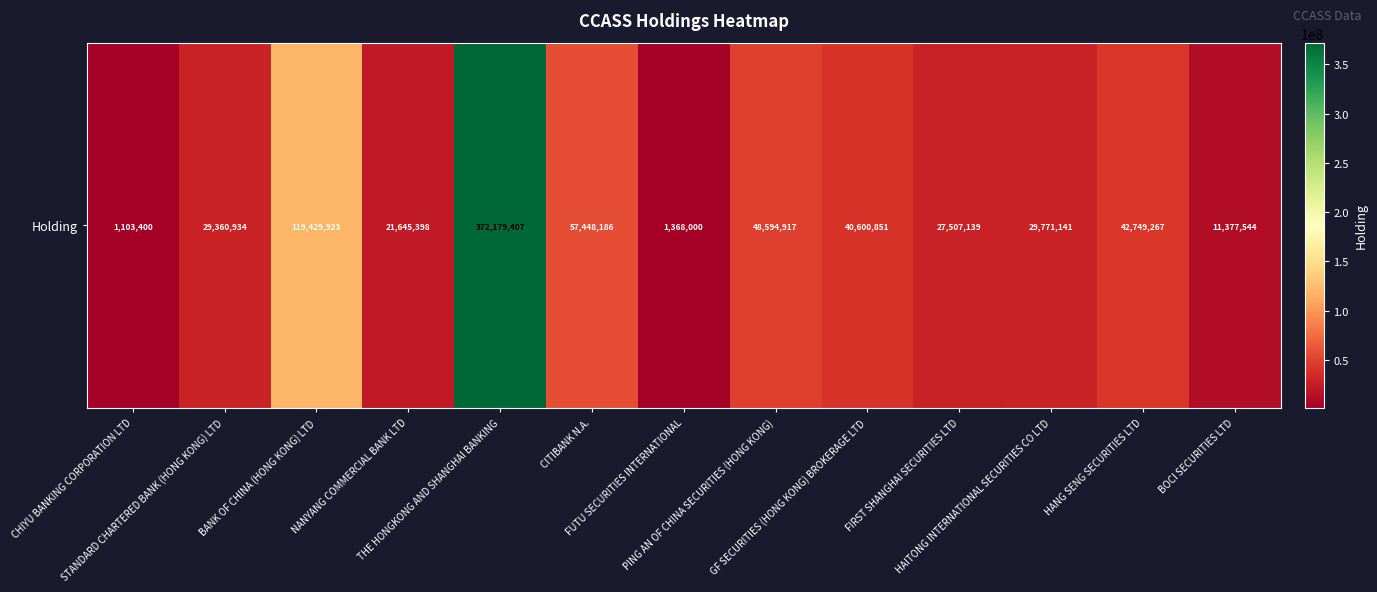

Read the value at BANK OF CHINA (HONG KONG) LTD.

119429923